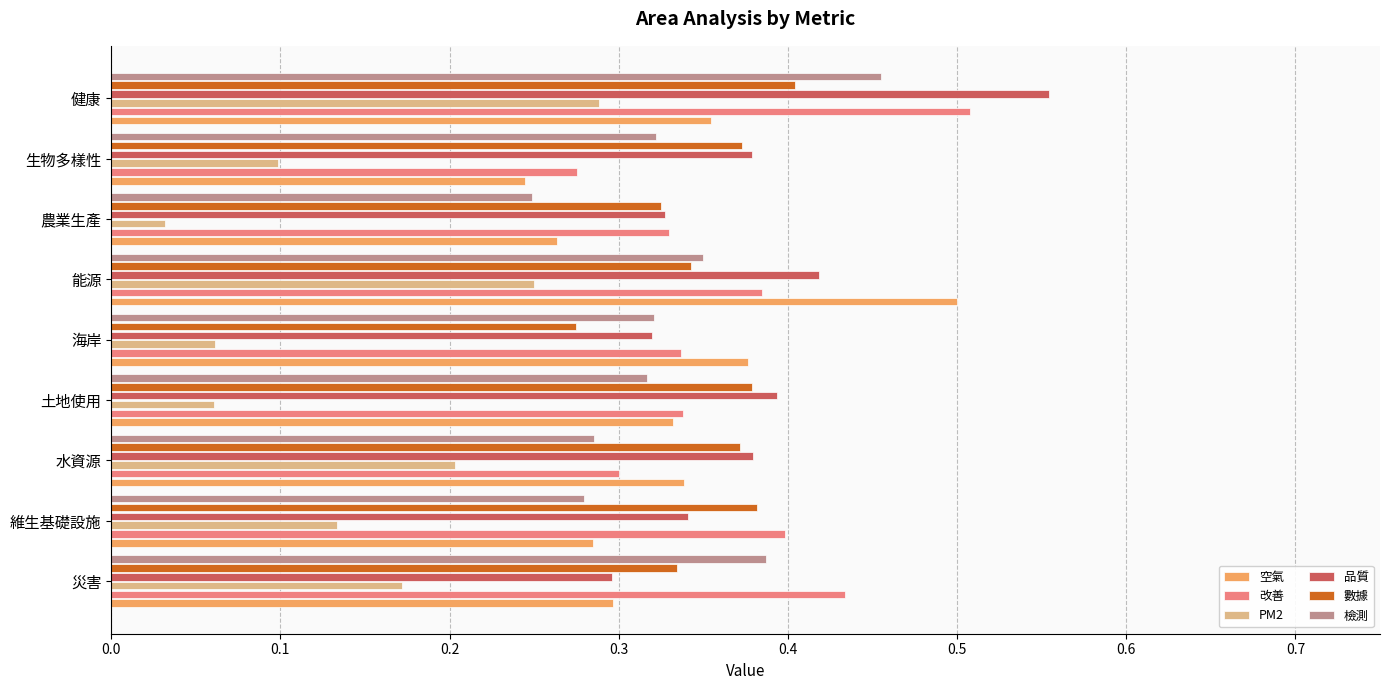

Which category has the highest value across all series?

健康